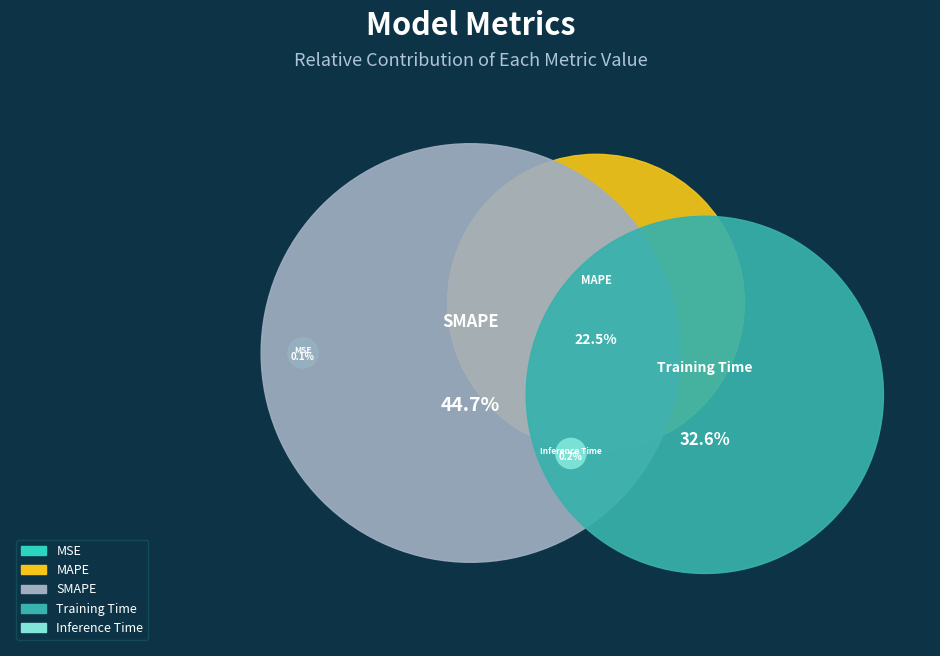

What is the total percentage of Training Time and Inference Time?

32.7%